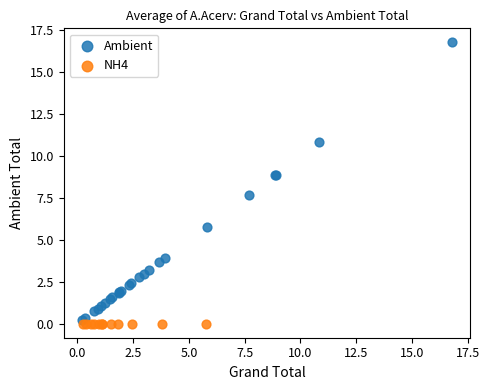

Which series reaches the maximum Y coordinate?

Ambient